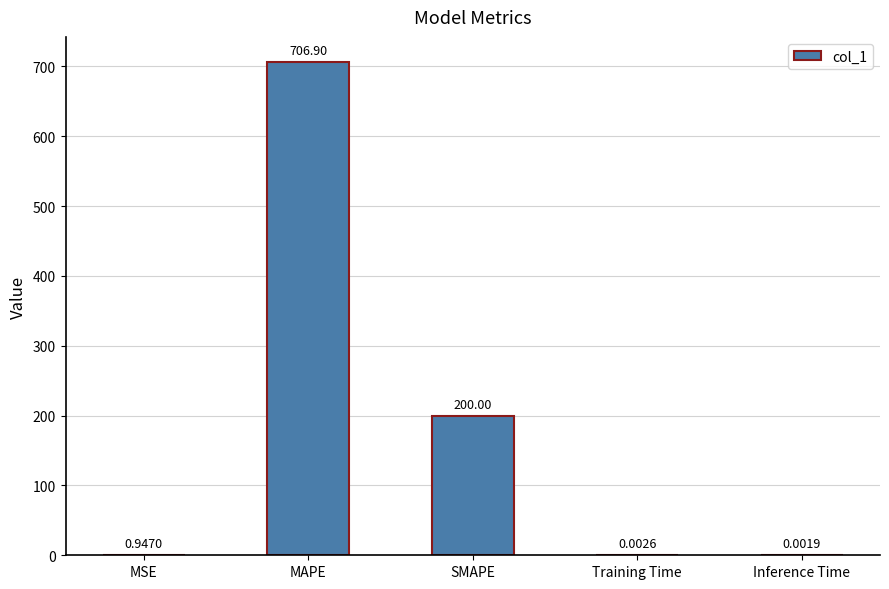

Between Training Time and MSE, which is larger?

MSE